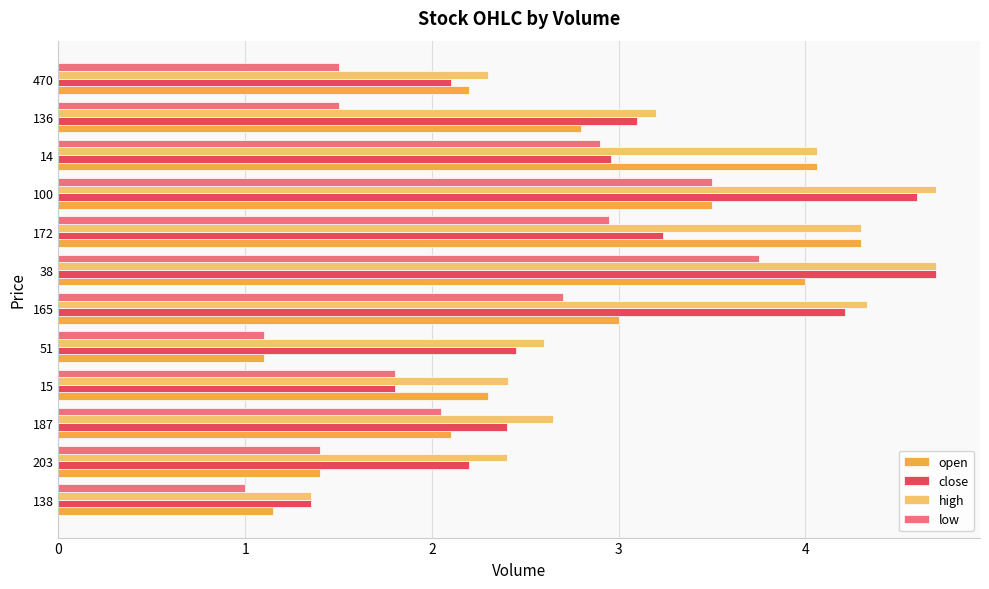

Which series has the largest total across all categories?

high